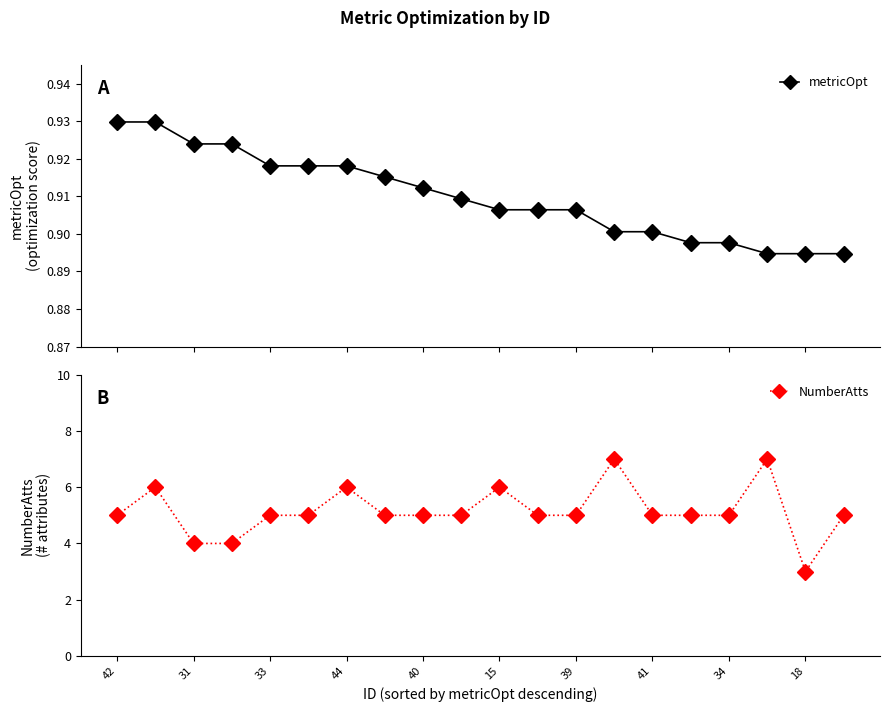

Count the metricOpt values in the range 0 to 1.

20